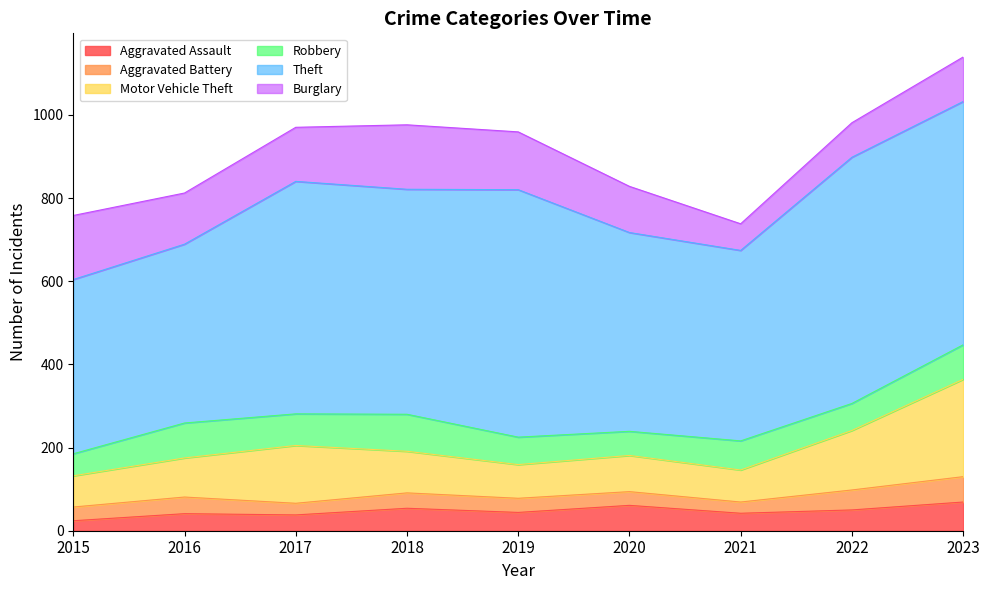

Reading right to left, what are all the values shown in this chart?

Aggravated Assault: 69	50	42	61	44	54	38	41	24
Aggravated Battery: 61	48	27	33	34	37	28	40	33
Motor Vehicle Theft: 234	143	77	87	81	100	139	94	75
Robbery: 83	65	70	58	66	89	76	84	53
Theft: 585	592	458	478	595	541	559	430	419
Burglary: 107	83	64	111	139	155	130	123	154